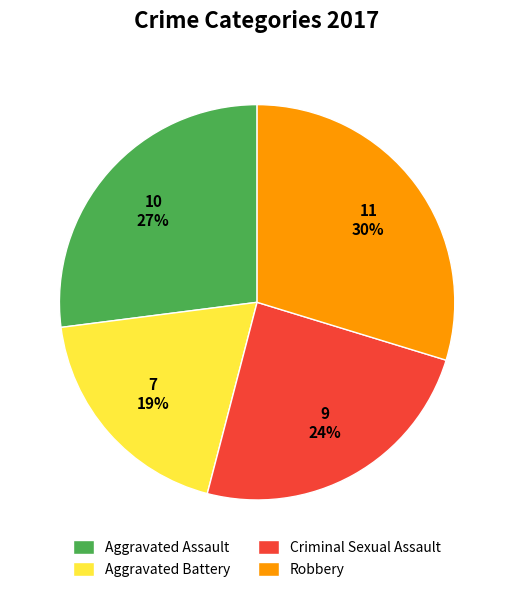

Is Aggravated Assault the majority of the pie?

No